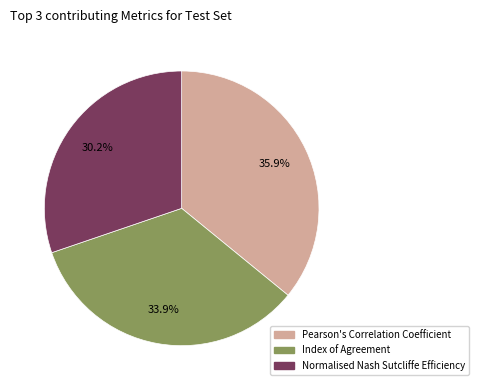

Does any single category account for the majority?

No